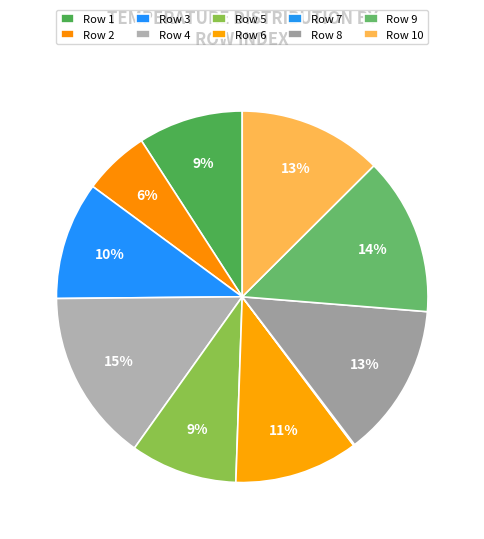

Which slice is the largest?

Row 4